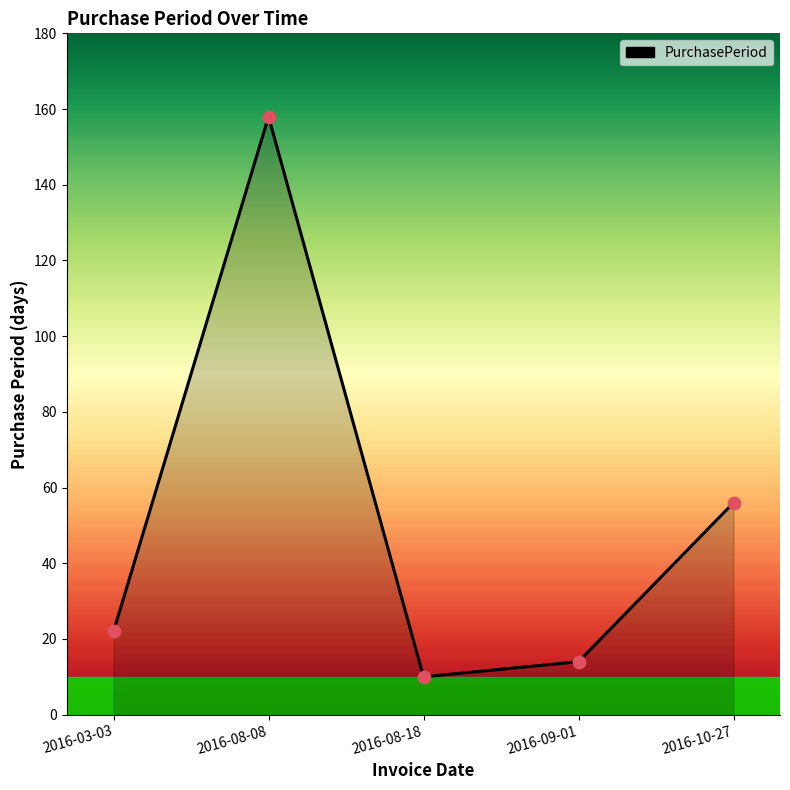

Approximately how many times larger is the value at 2016-08-08 compared to 2016-09-01?

11.3